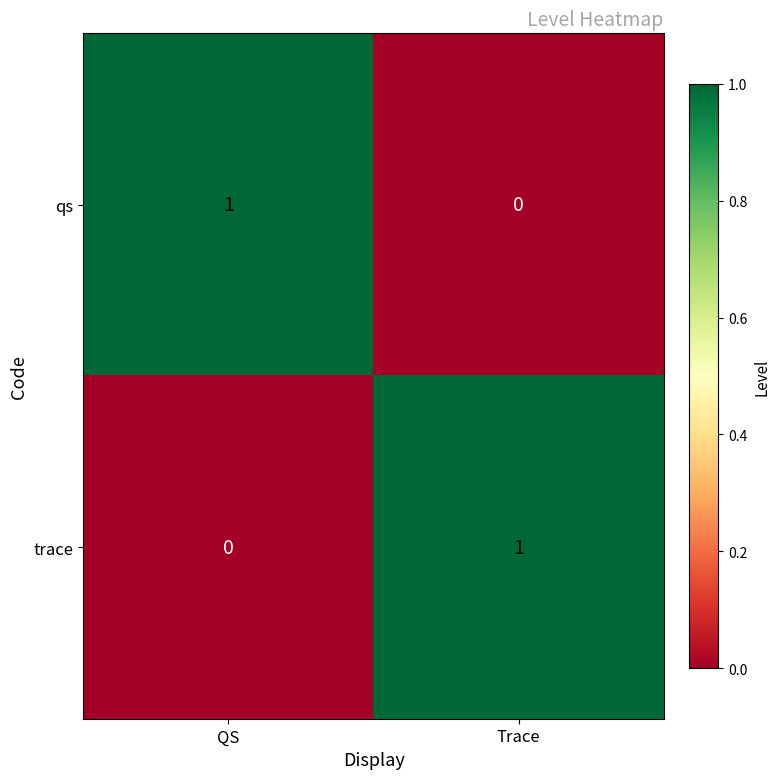

Is the value of qs at QS greater than the value of trace at QS?

Yes